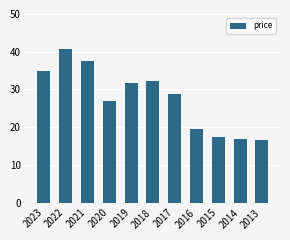

What value does the data have at 2016?

19.6